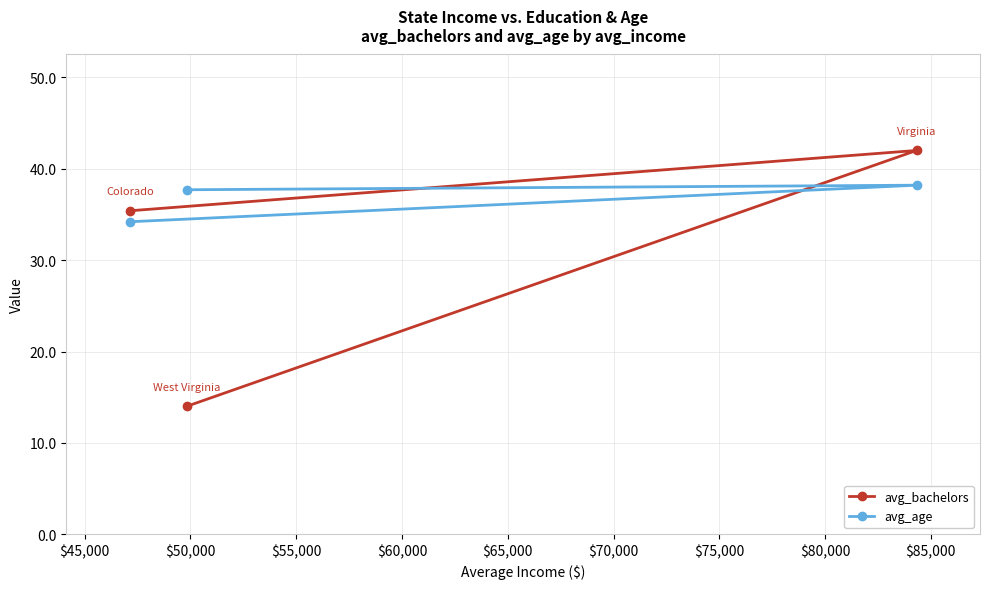

At how many categories does at least one series exceed 28?

3